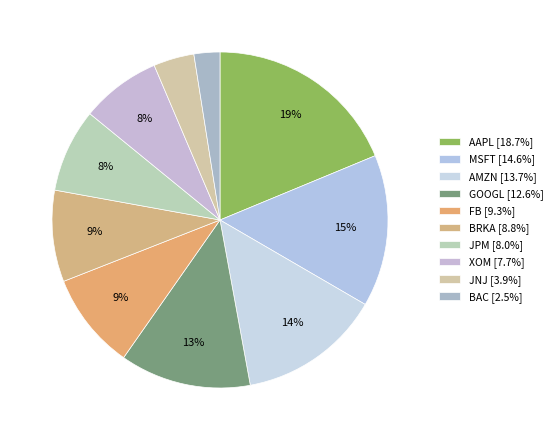

What portion of the pie excludes AAPL?

81.3%